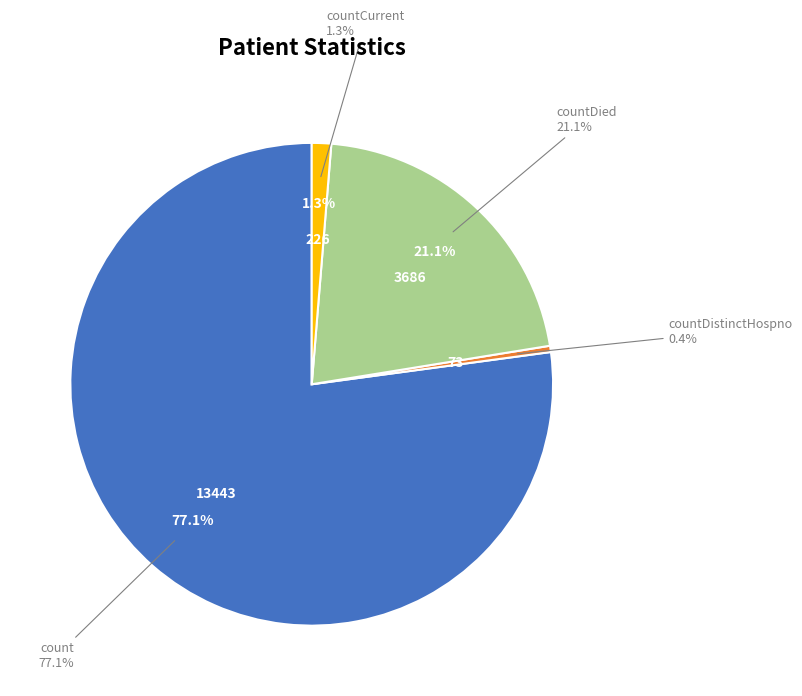

True or false: countDied accounts for 21% of the total.

True